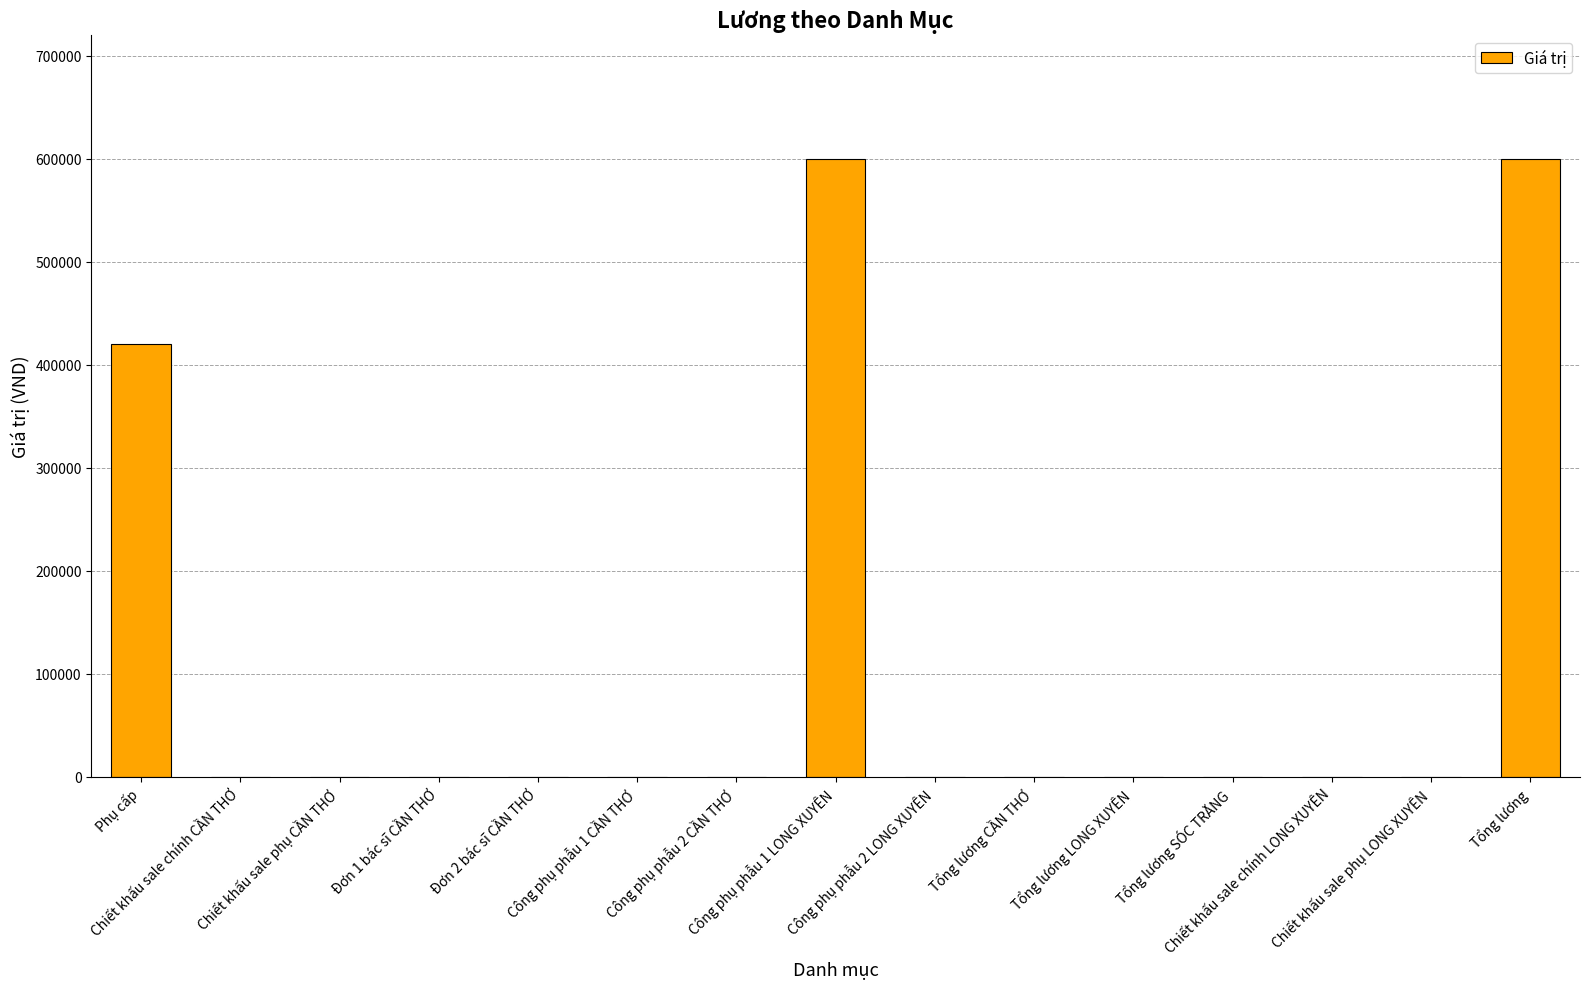

What is the maximum value shown in the chart?

600000